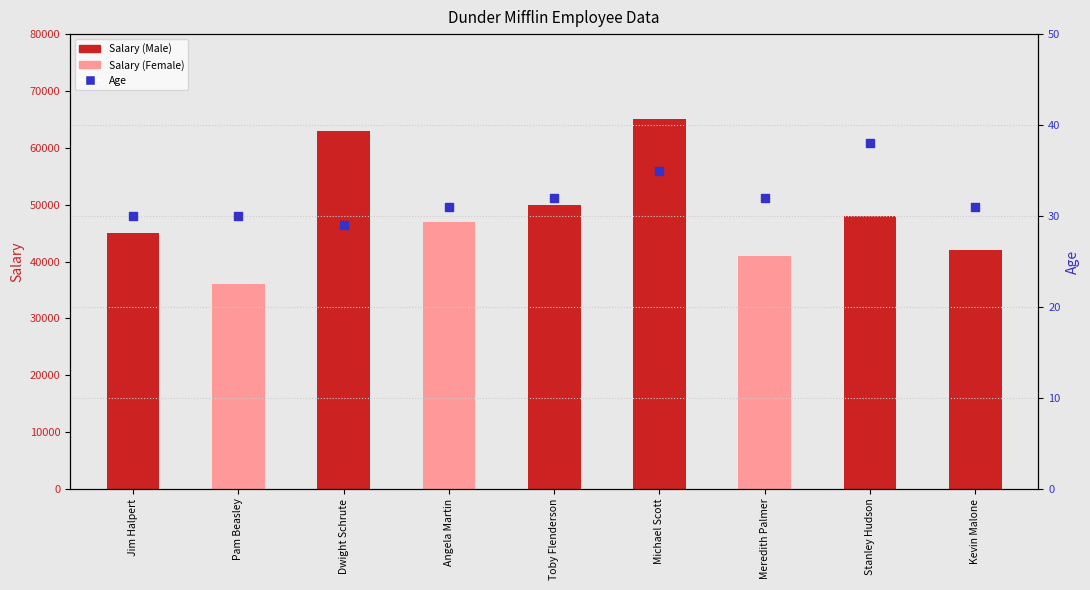

Which series contains the lowest Y value?

Age